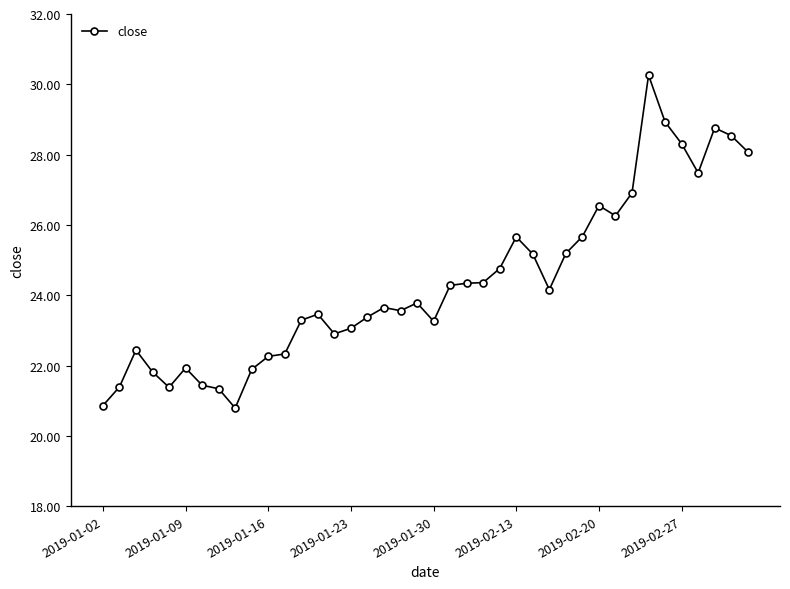

How many categories are shown in the chart?

40